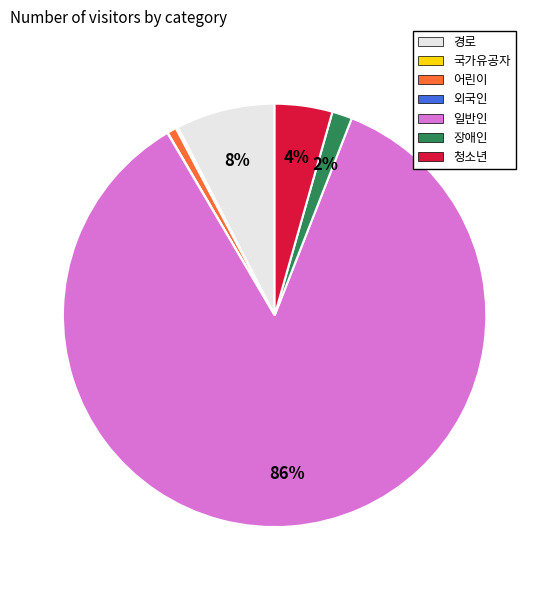

Which slice represents more than half of the pie?

일반인